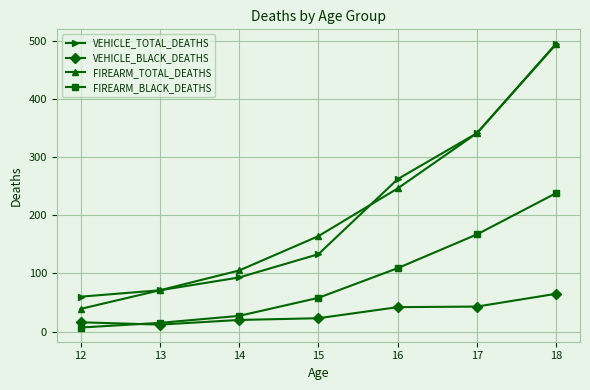

True or false: VEHICLE_BLACK_DEATHS and VEHICLE_TOTAL_DEATHS intersect in this chart.

False